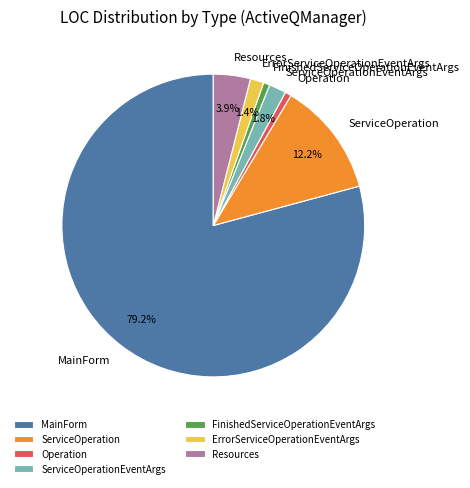

Is there any slice that represents more than half of the pie?

Yes